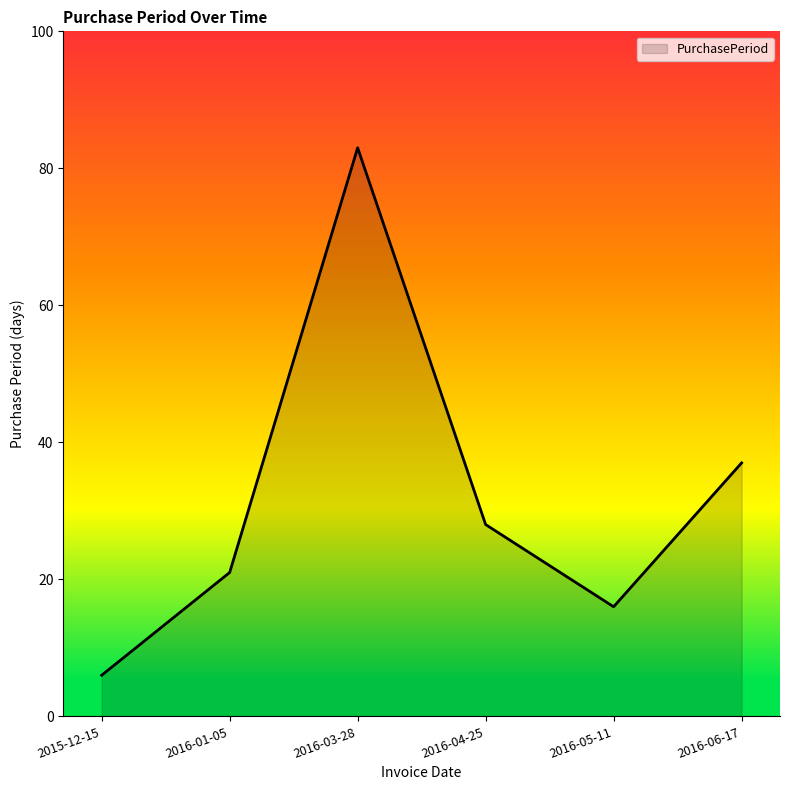

How many distinct data groups are displayed?

1